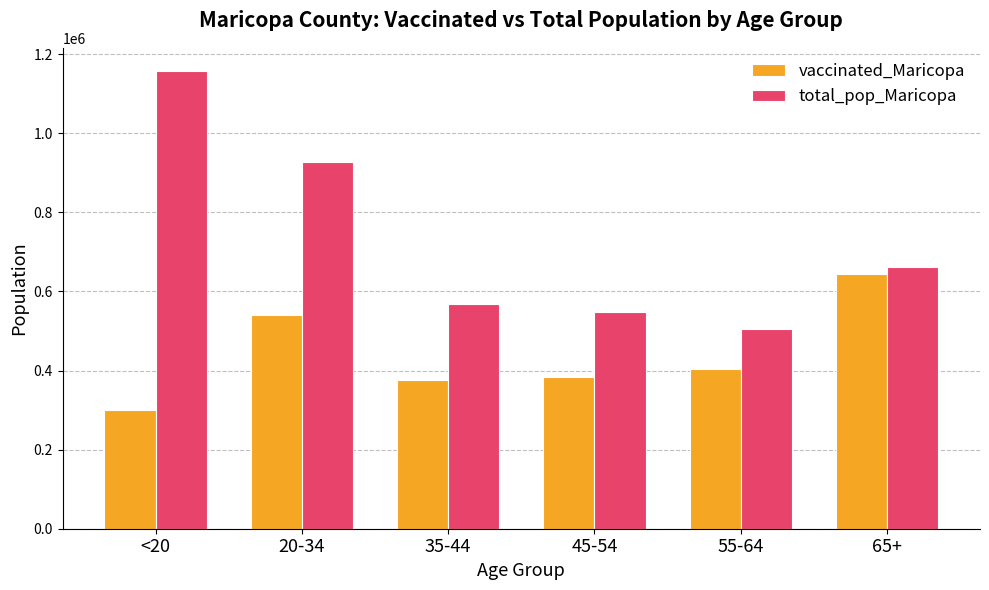

At how many categories does at least one series exceed 526024?

5